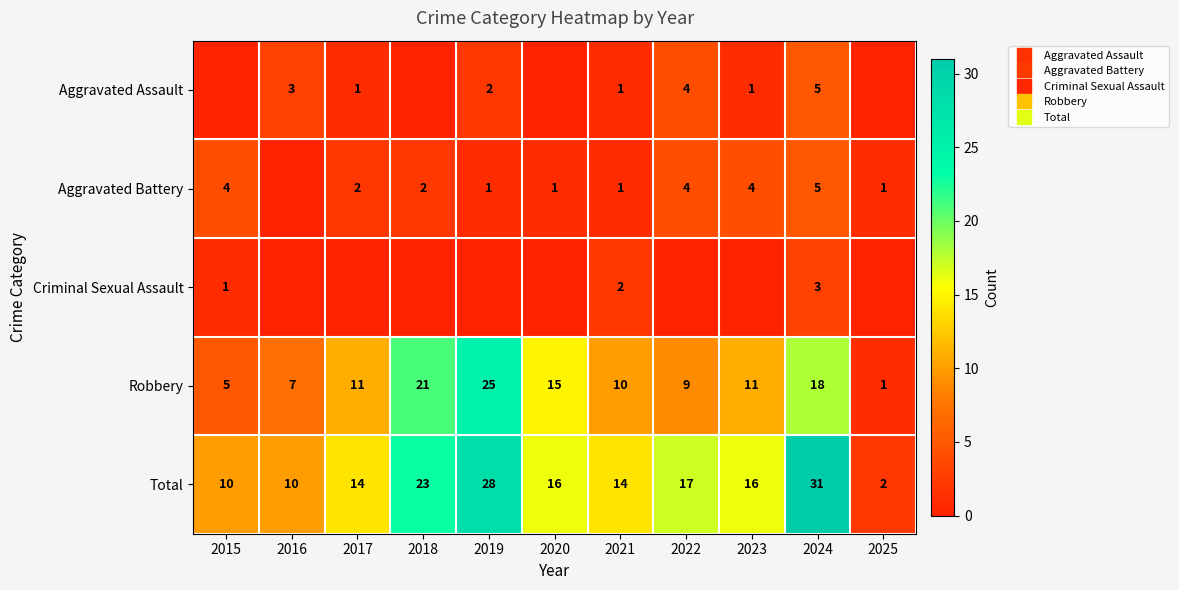

How many series are shown in this chart?

5